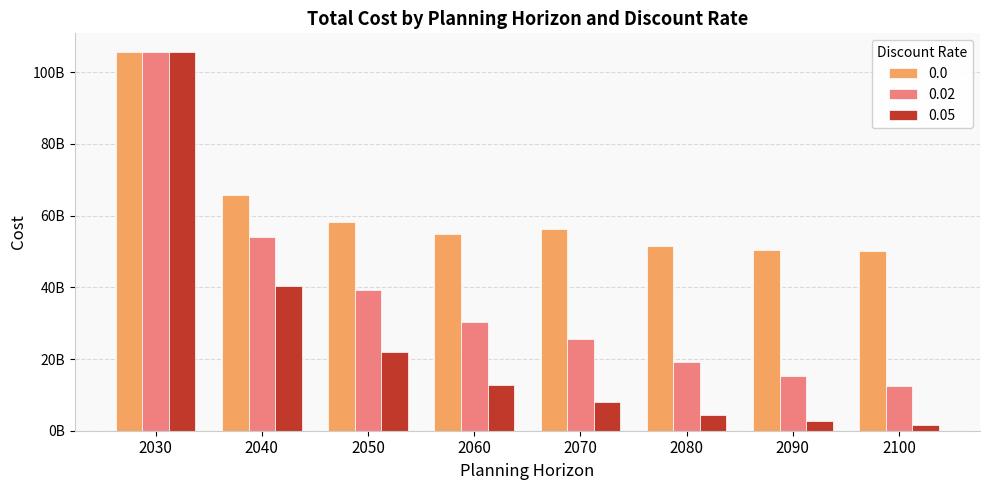

Reading right to left, extract all data points from this chart.

0.0: 2100=50224899110.3	2090=50415761778.4	2080=51556834815.3	2070=56221791403.9	2060=54774331191.6	2050=58238573062.8	2040=65868387279.1	2030=105593839139.5
0.02: 2100=12557611694.1	2090=15365830140.1	2080=19154801648.1	2070=25462310451.4	2060=30239313714.2	2050=39192890152.4	2040=54035019519.9	2030=105593839139.5
0.05: 2100=1650699950.0	2090=2699034211.9	2080=4495948146.8	2070=7986062720.1	2060=12673545002.9	2050=21949505684.9	2040=40437475940.0	2030=105593839139.5